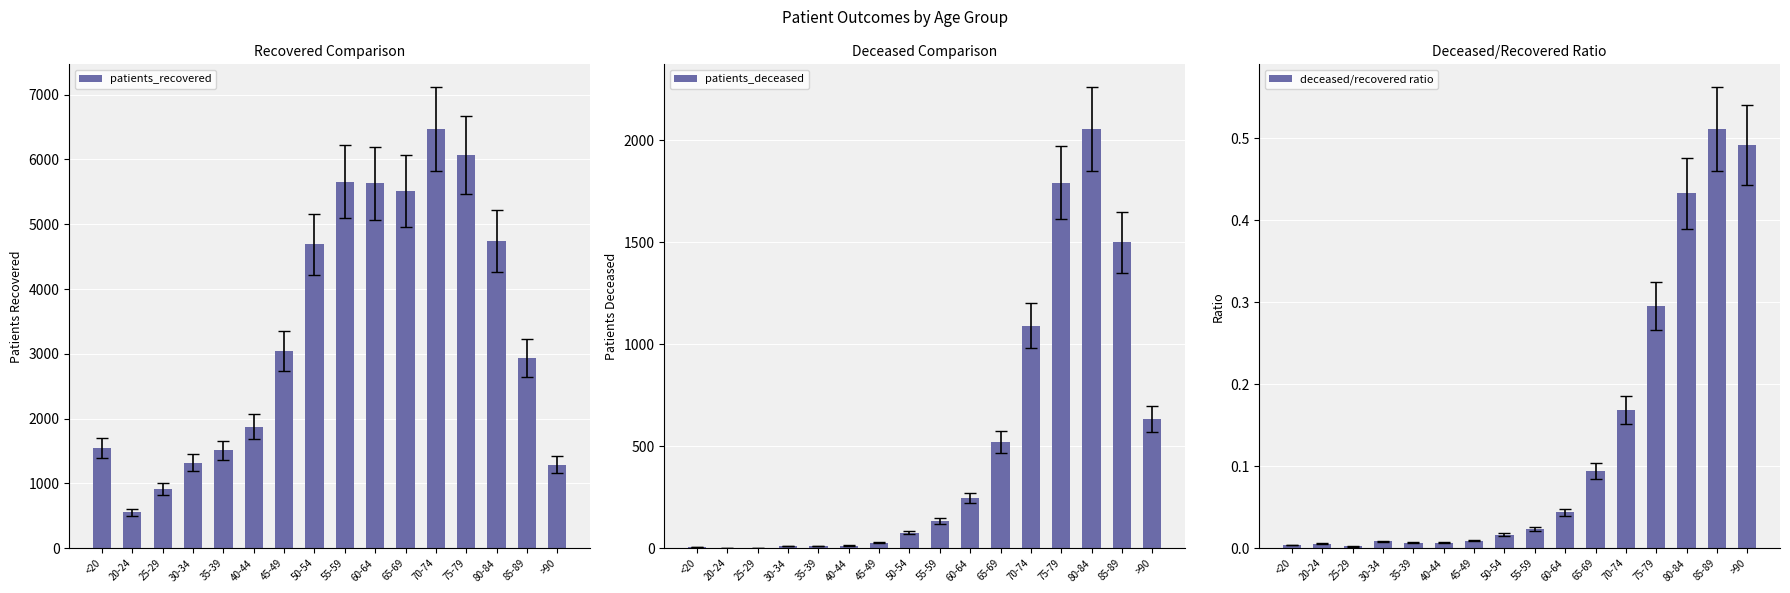

Which has a higher value, <20 or 85-89?

85-89